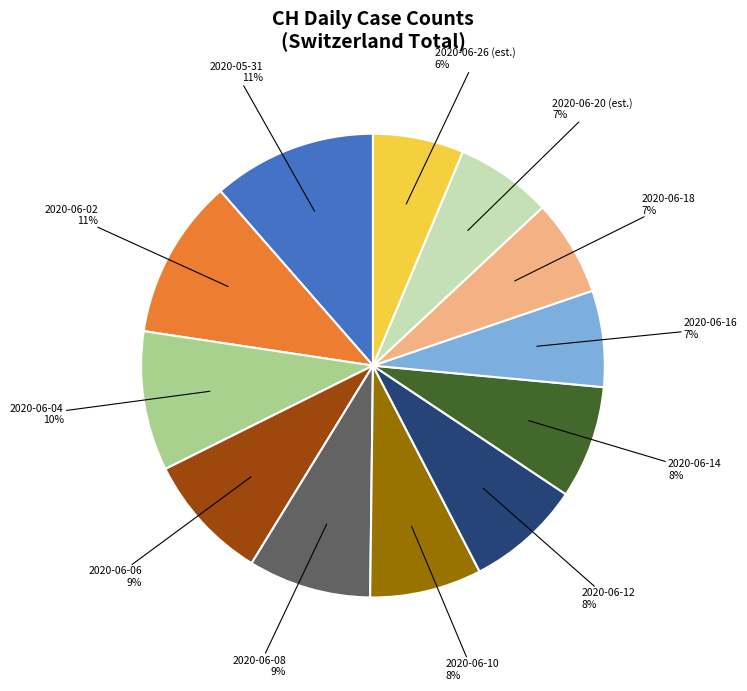

To the nearest percent, what percentage of the pie is 2020-05-31?

11%